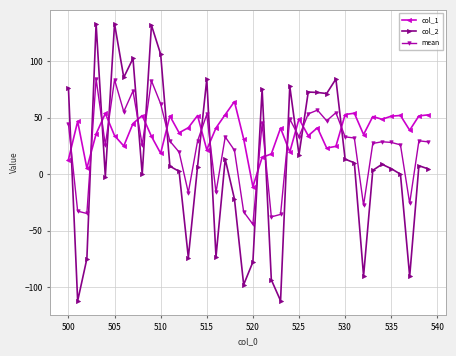

How many categories are shown in the chart?

40